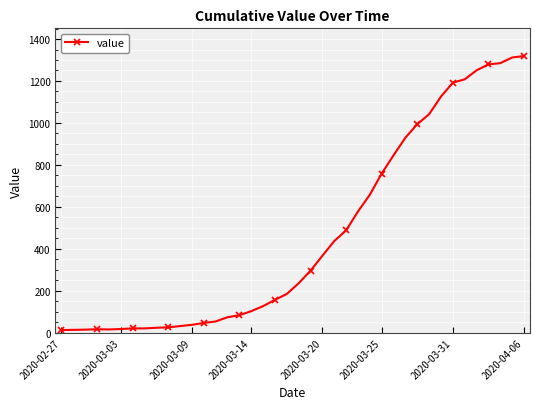

What is the smallest value displayed?

13